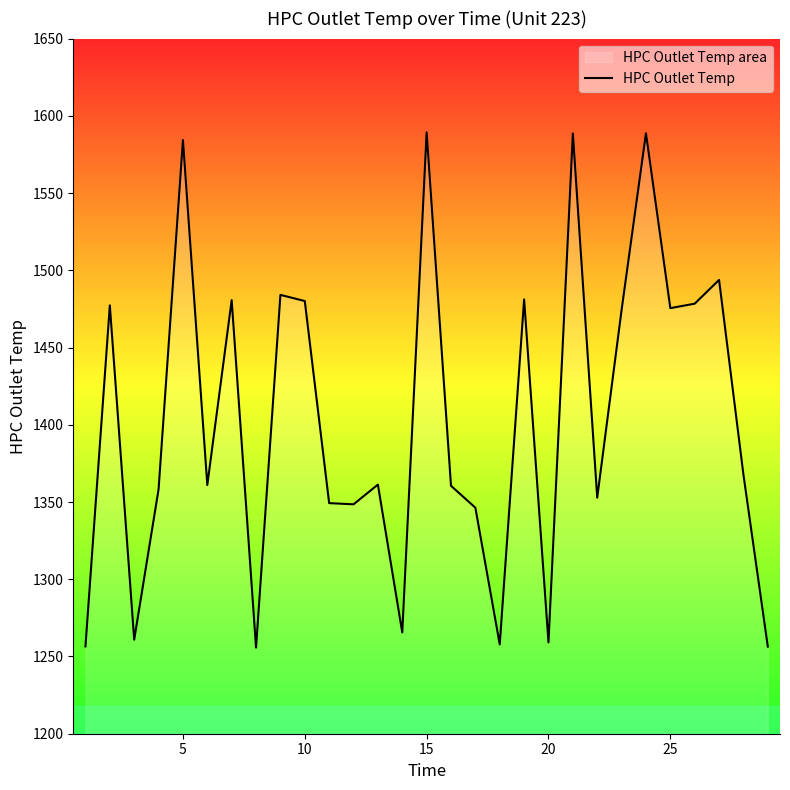

How many distinct data groups are displayed?

1